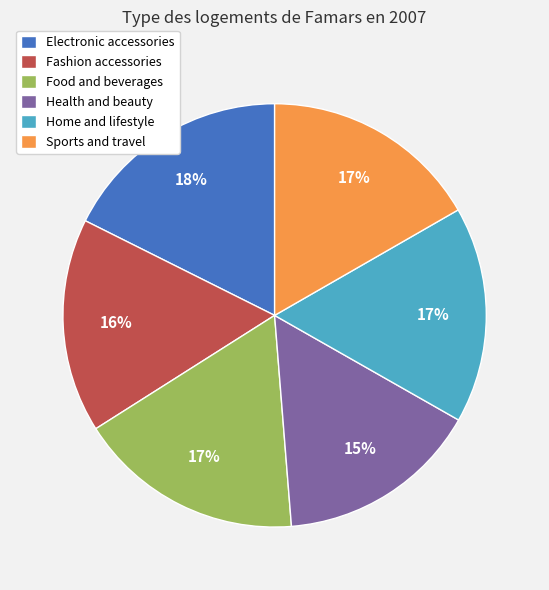

To the nearest percent, what is the average slice percentage?

17%